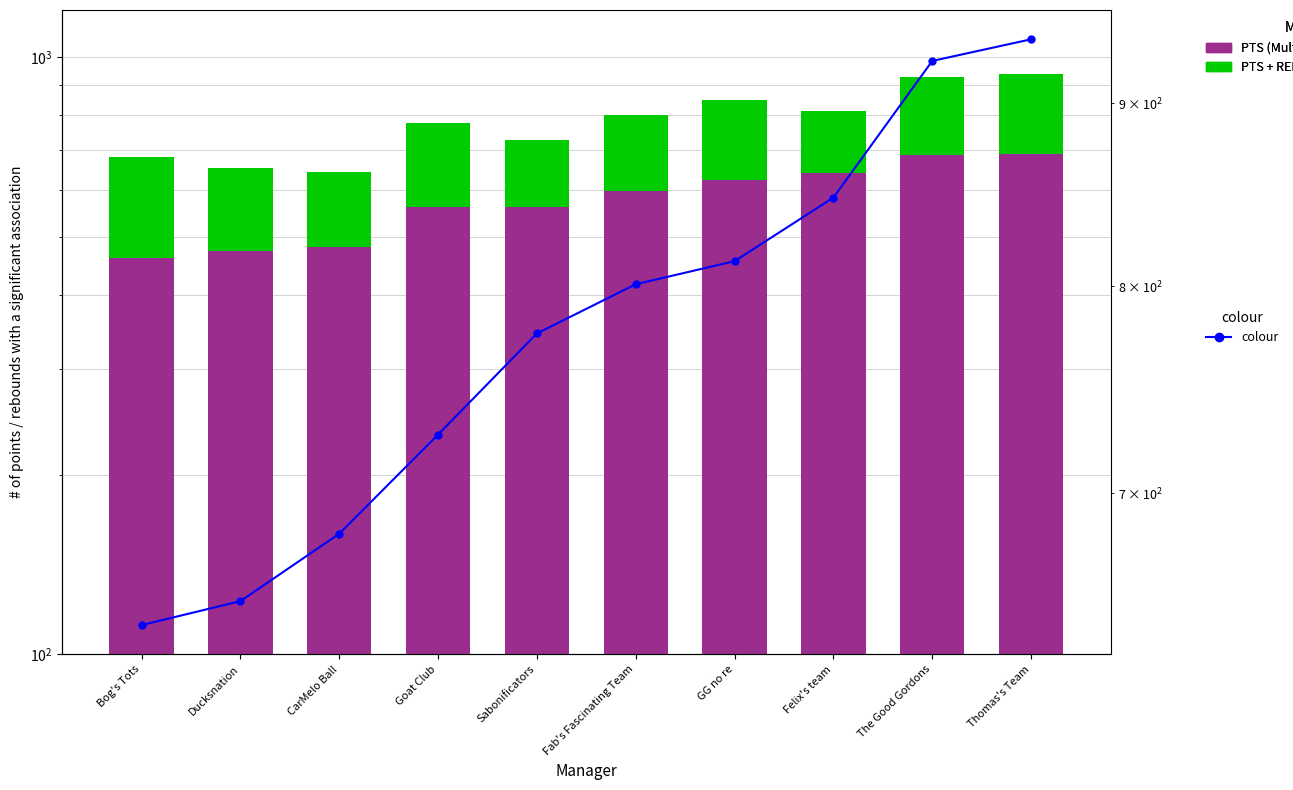

What is the lowest value of the colour series?

643